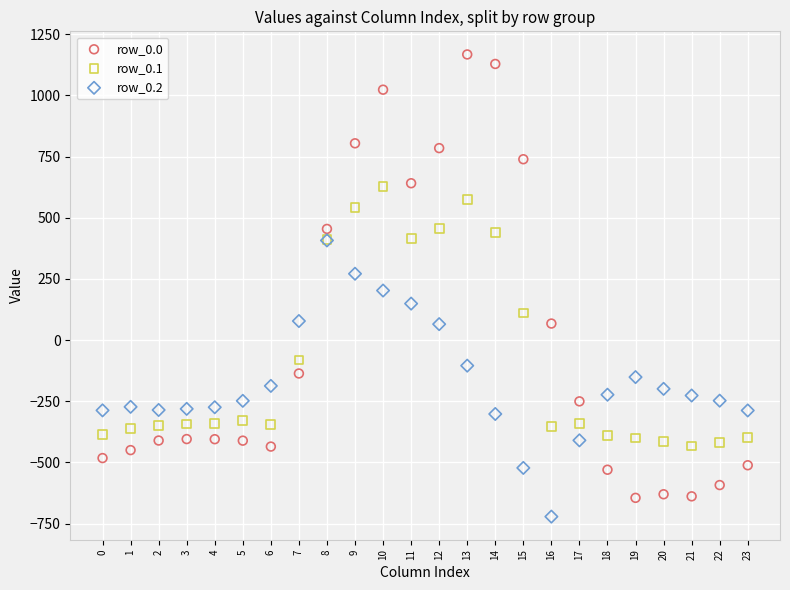

Which series contains the lowest Y value?

row_0.2